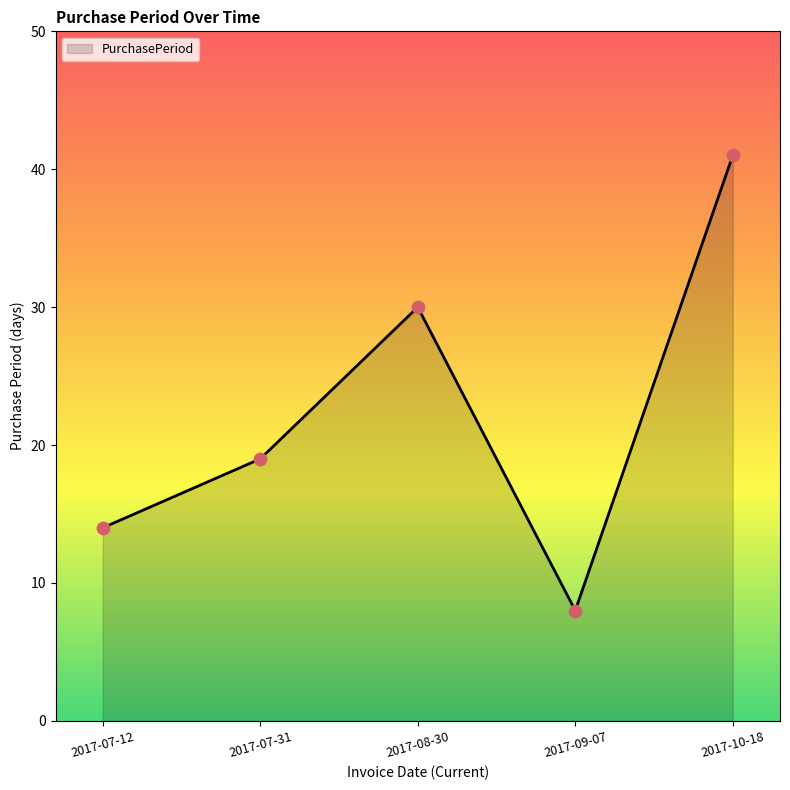

Between 2017-10-18 and 2017-08-30, which is larger?

2017-10-18